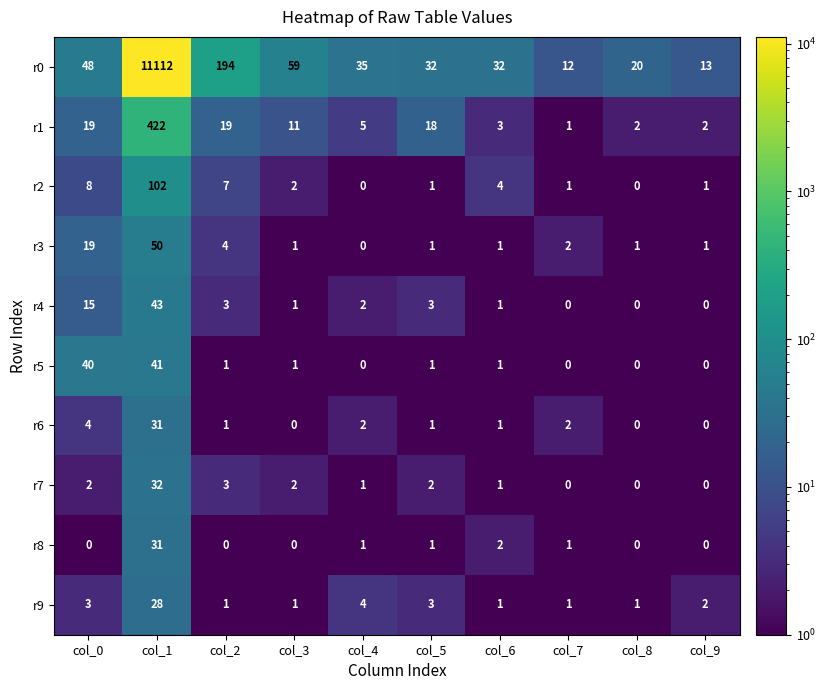

Which category has the highest value across all series?

col_1